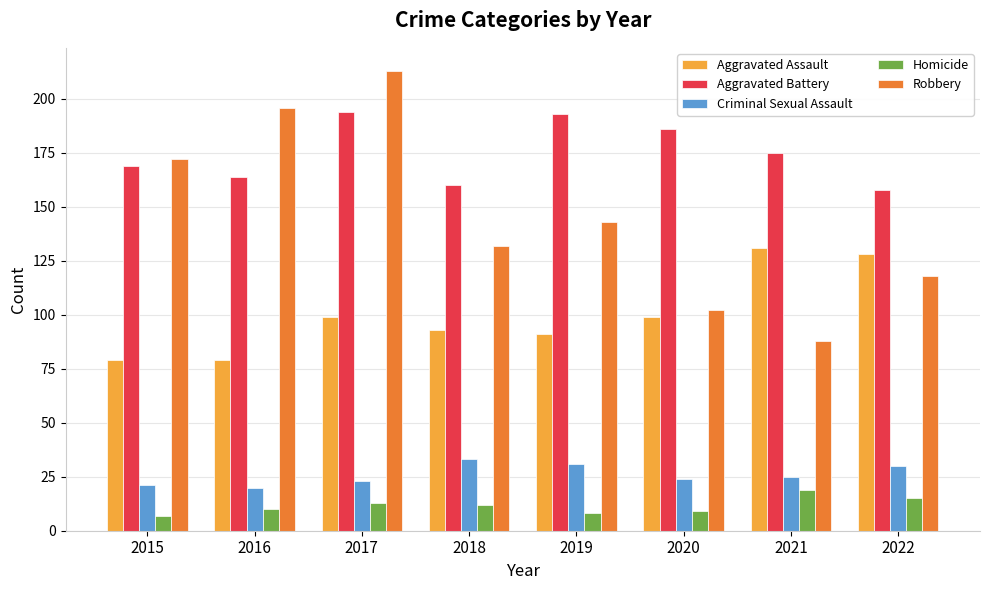

What is the difference between the Aggravated Battery values at 2015 and 2018?

9